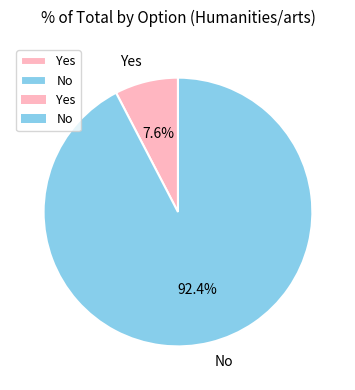

Count the number of slices in the pie.

2